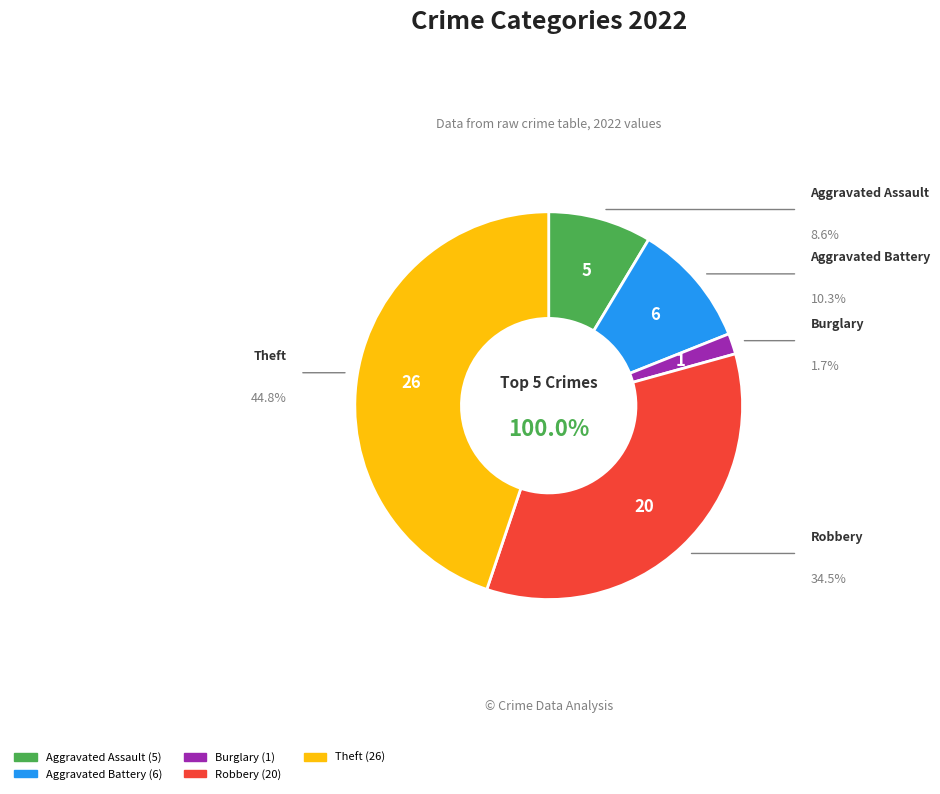

To the nearest percent, what percentage of the pie is Burglary?

2%